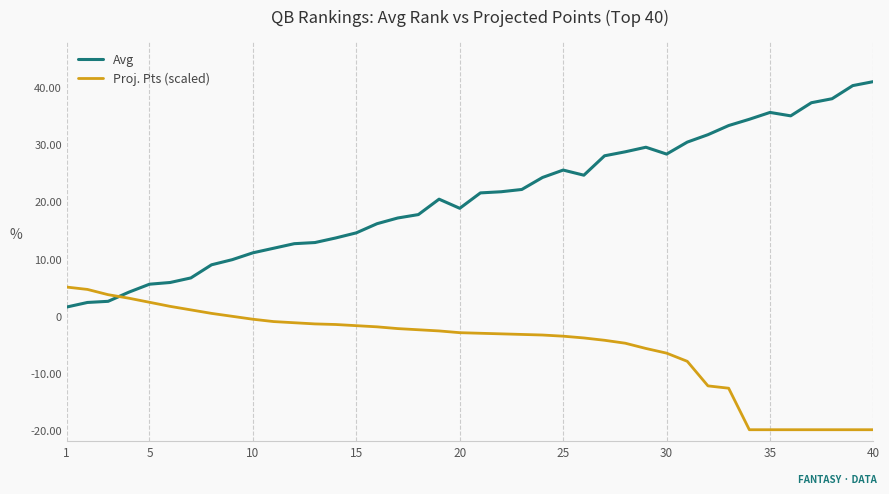

Rank the series by their average value, from lowest to highest.

Proj. Pts (scaled), Avg